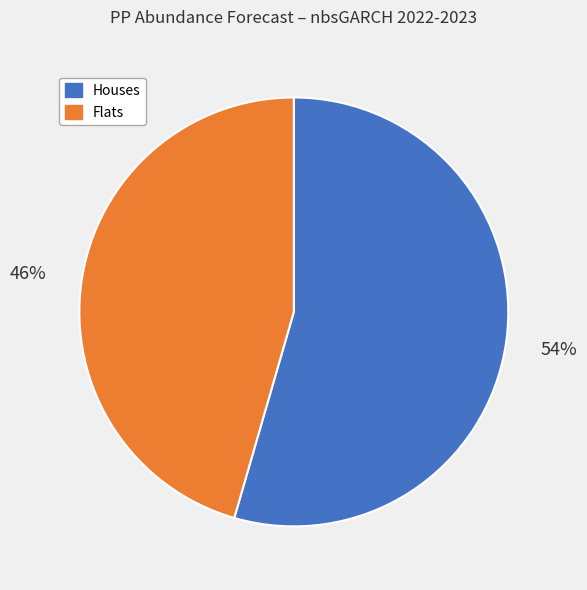

How many segments does this pie chart have?

2